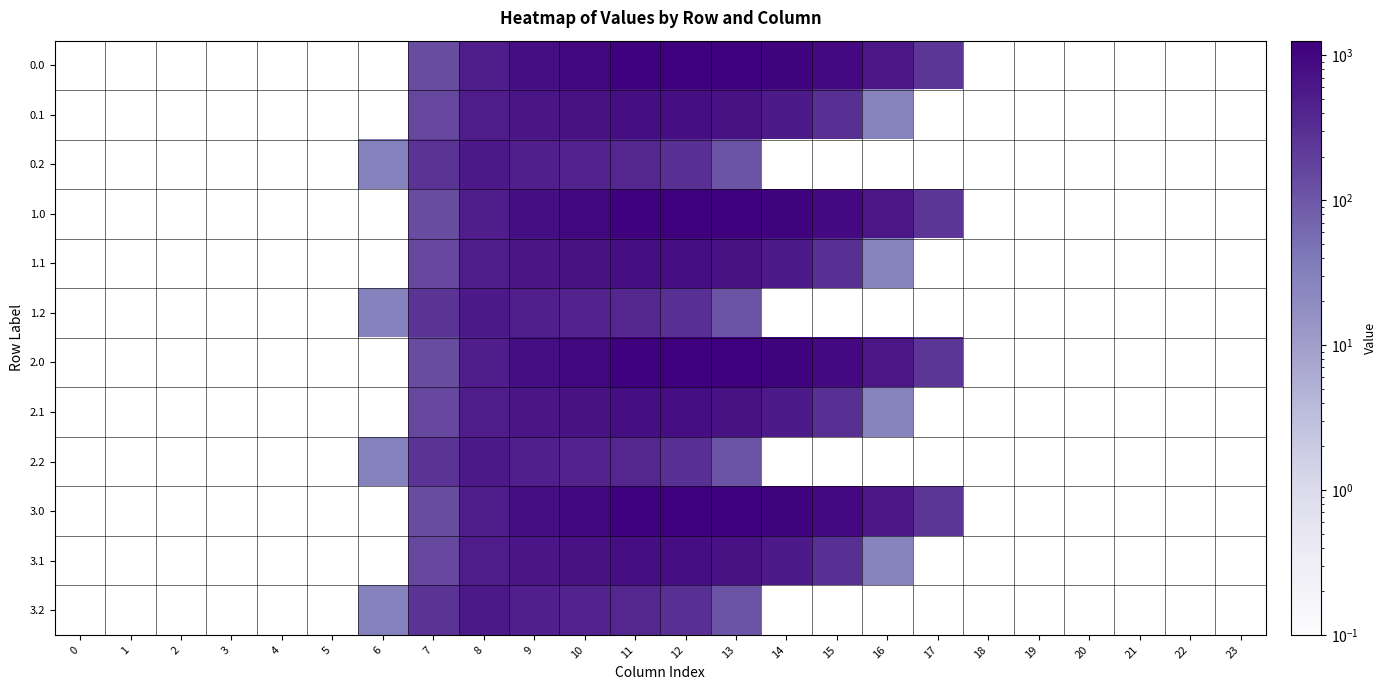

What is the spread (max minus min) of values at 16?

586.2